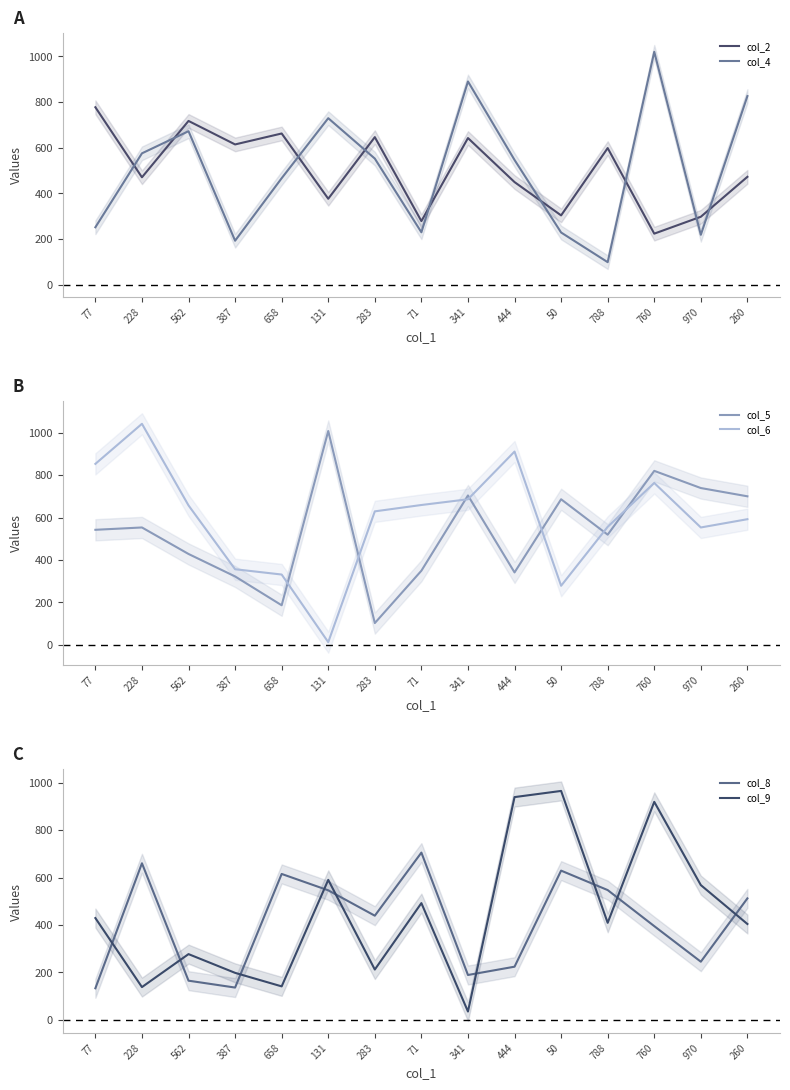

What is the label of the 2nd point from the left?

228